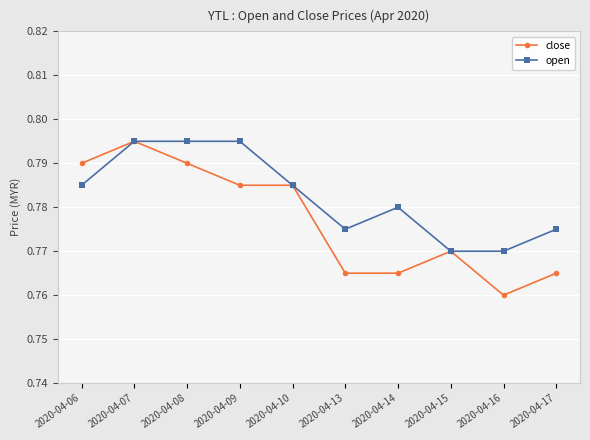

Which series changed the most between 2020-04-10 and 2020-04-17?

close